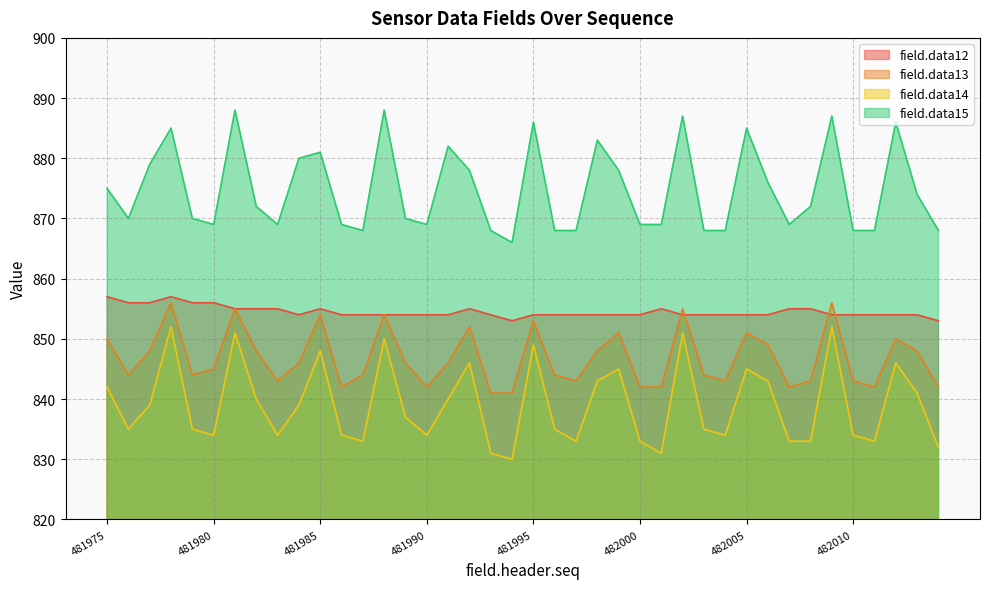

How many data points in field.data13 are less than 846?

20